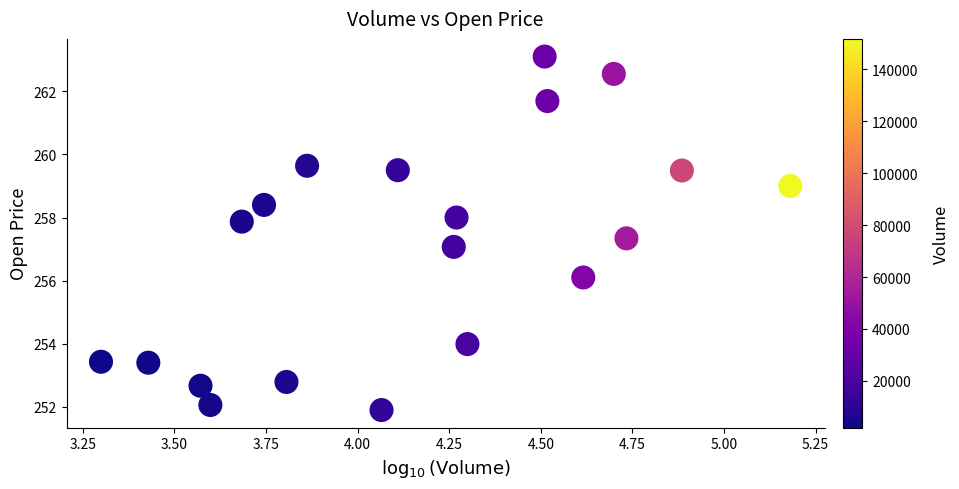

What is the range of X values (max minus min)?

1.9